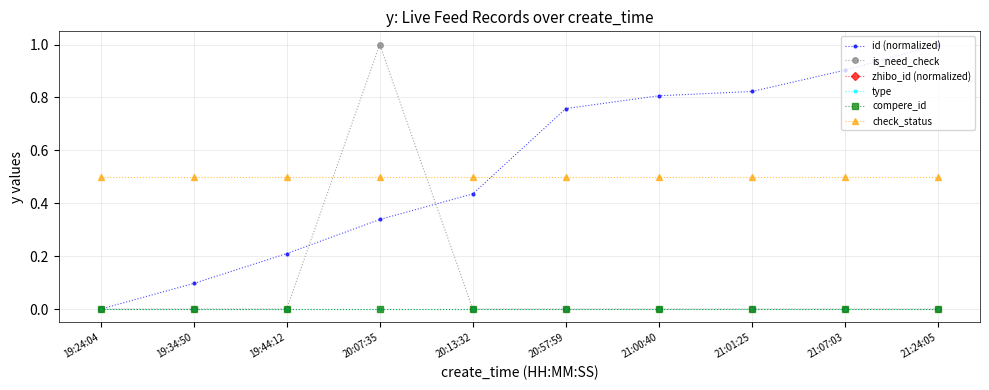

What is the average value of the check_status series?

0.5